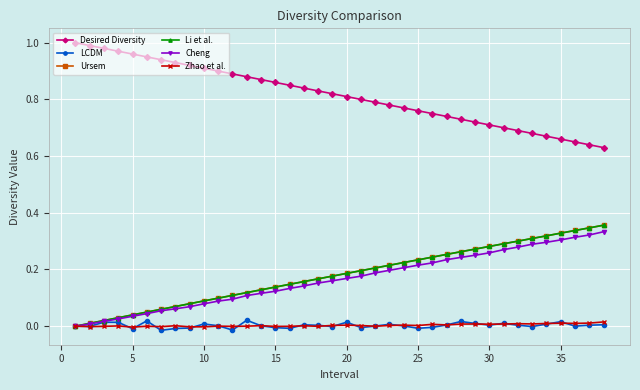

Does the chart have visible grid lines?

Yes